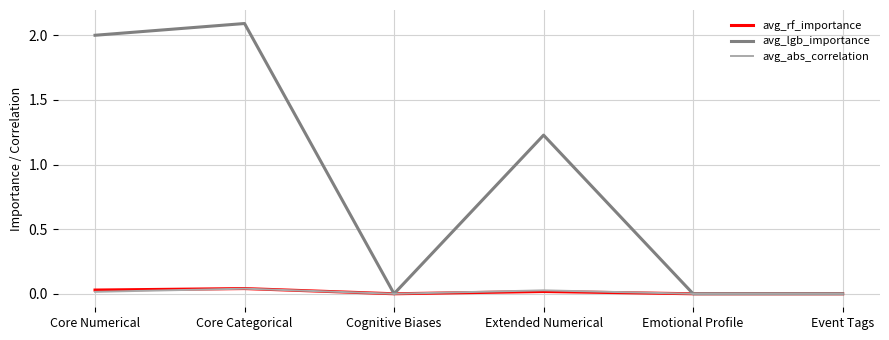

What is the sum of the avg_lgb_importance values at Core Categorical and Extended Numerical?

3.3